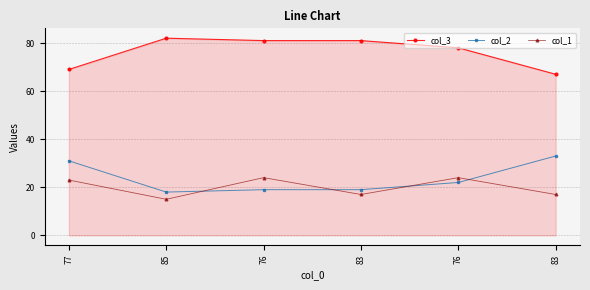

How many data points does each series have?

6